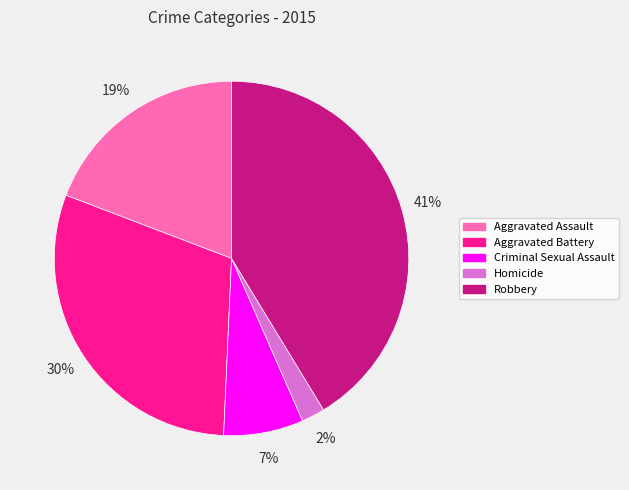

Is there any slice that represents more than half of the pie?

No